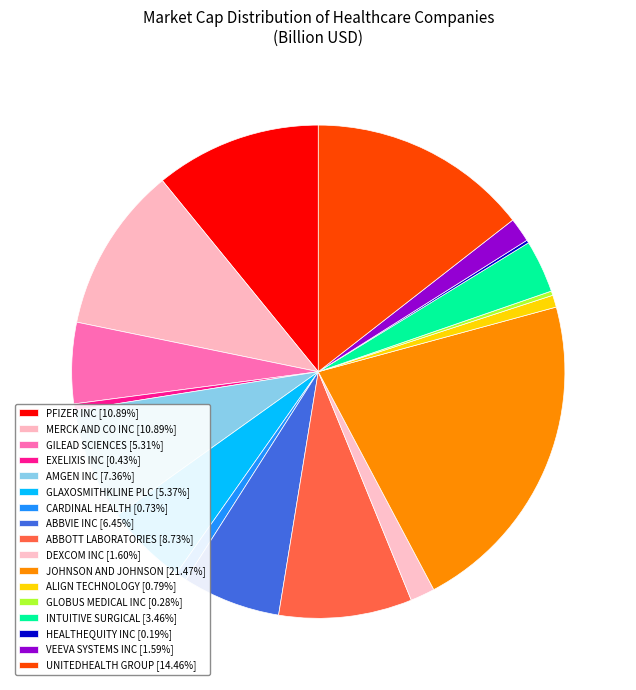

Is AMGEN INC the majority of the pie?

No